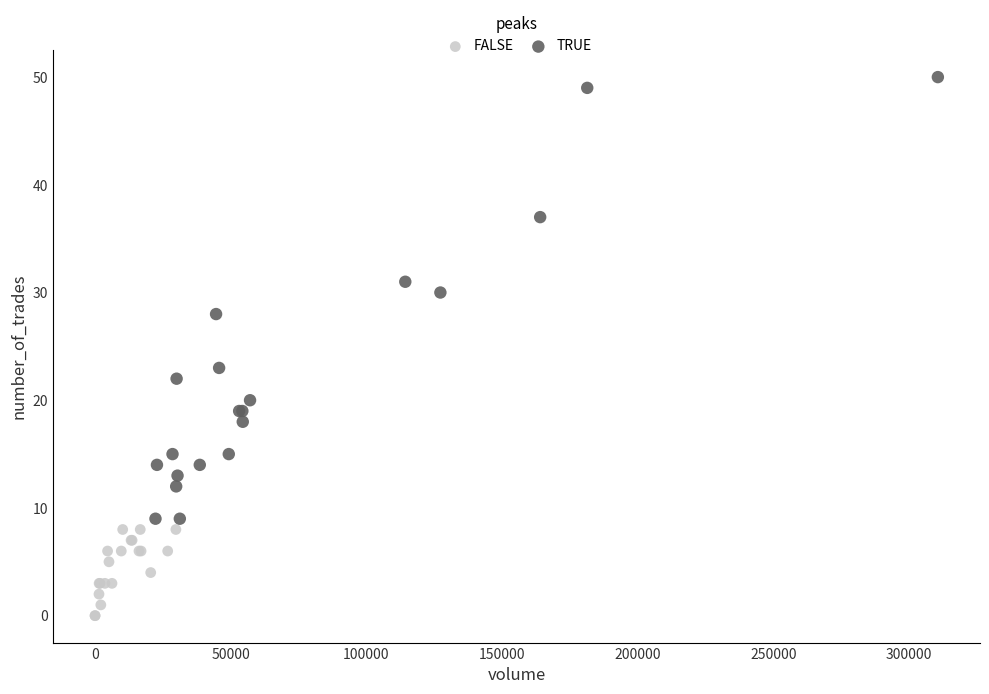

Which series reaches the maximum Y coordinate?

TRUE